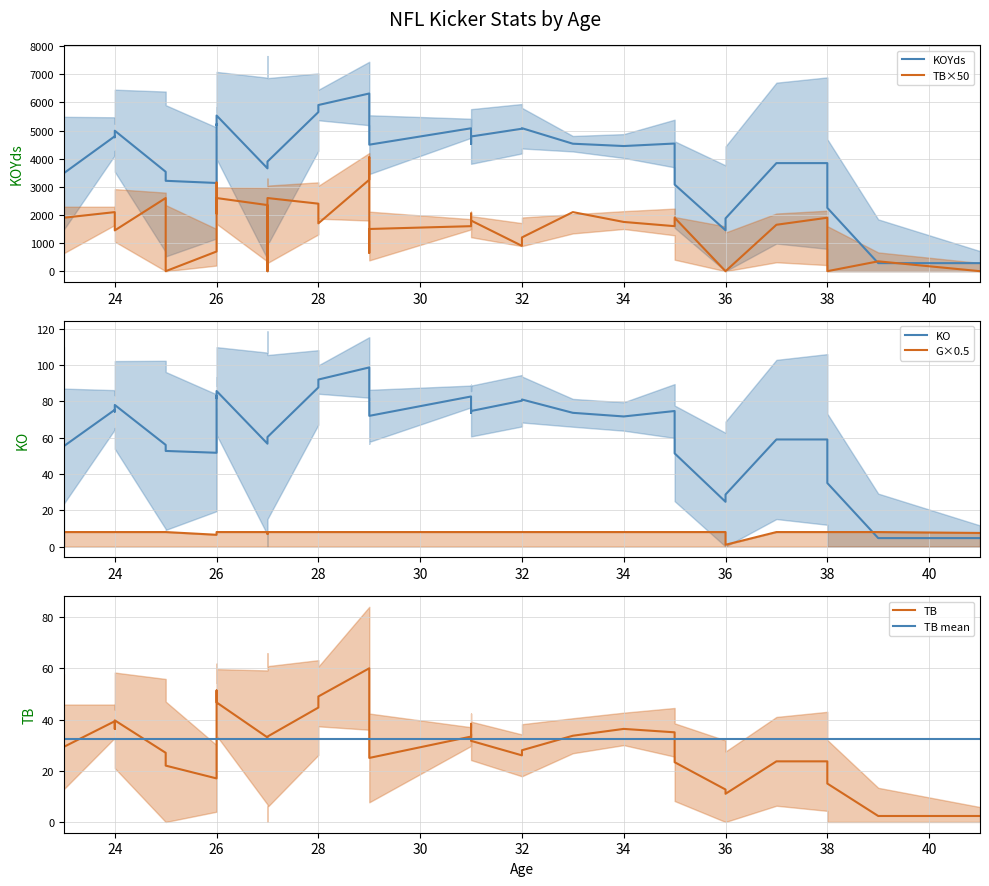

The value of TB mean at 36 is 49.1. True or false?

False